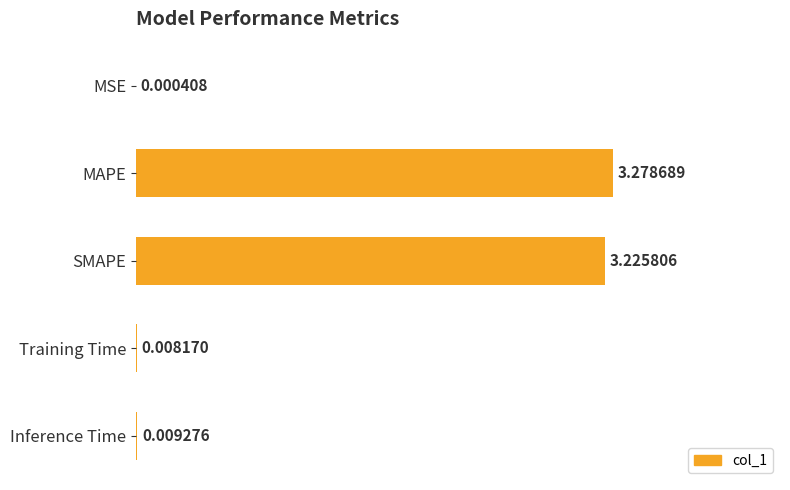

At which category does the chart reach its peak across all series?

MAPE